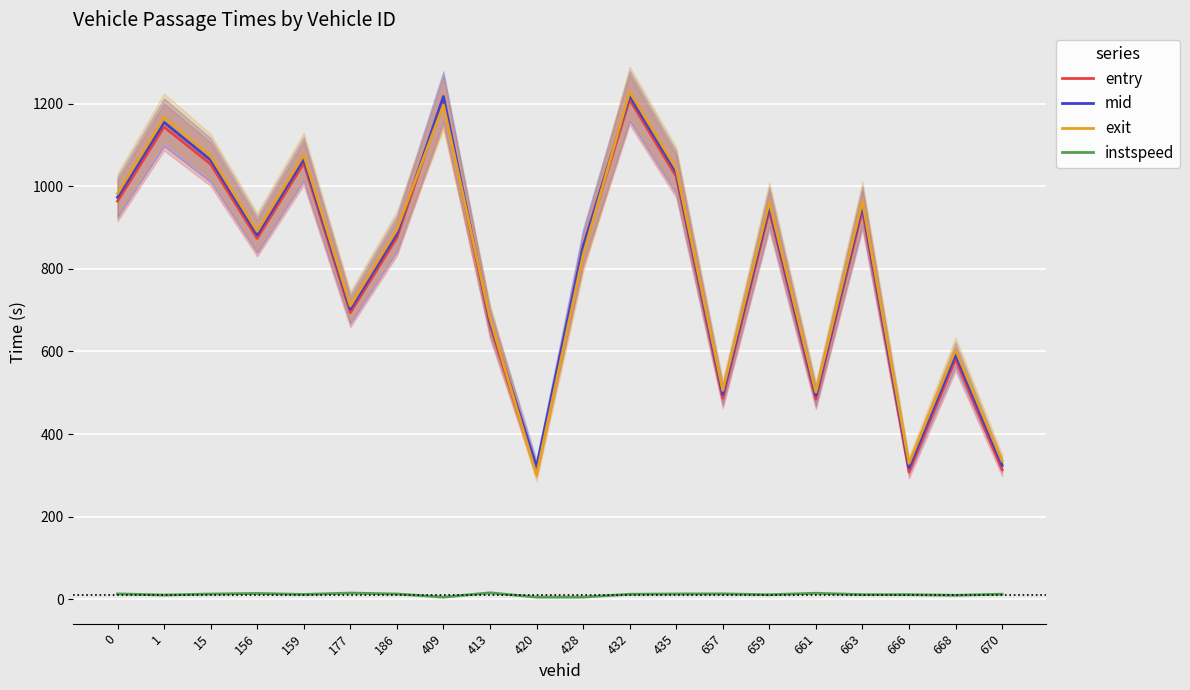

Reading left to right, extract all data points from this chart.

entry: 964.1	1143.8	1053.6	873.8	1056.0	693.8	875.6	1208.0	664.0	310.3	844.2	1210.0	1024.0	486.5	940.7	484.2	942.5	308.4	581.7	313.8
mid: 973.4	1155.0	1063.5	882.6	1066.1	702.5	885.2	1217.5	672.4	320.4	854.1	1219.3	1033.5	496.2	951.1	493.1	953.0	318.6	592.2	324.3
exit: 982.4	1166.4	1073.0	891.1	1076.1	710.4	894.9	1197.0	680.2	300.7	833.7	1228.9	1042.8	505.6	961.8	501.6	963.7	328.8	604.0	334.6
instspeed: 12.9	10.1	12.6	13.9	11.6	14.9	12.7	5.0	15.5	5.0	5.0	12.0	12.7	12.9	10.9	14.4	11.1	11.1	9.5	12.2